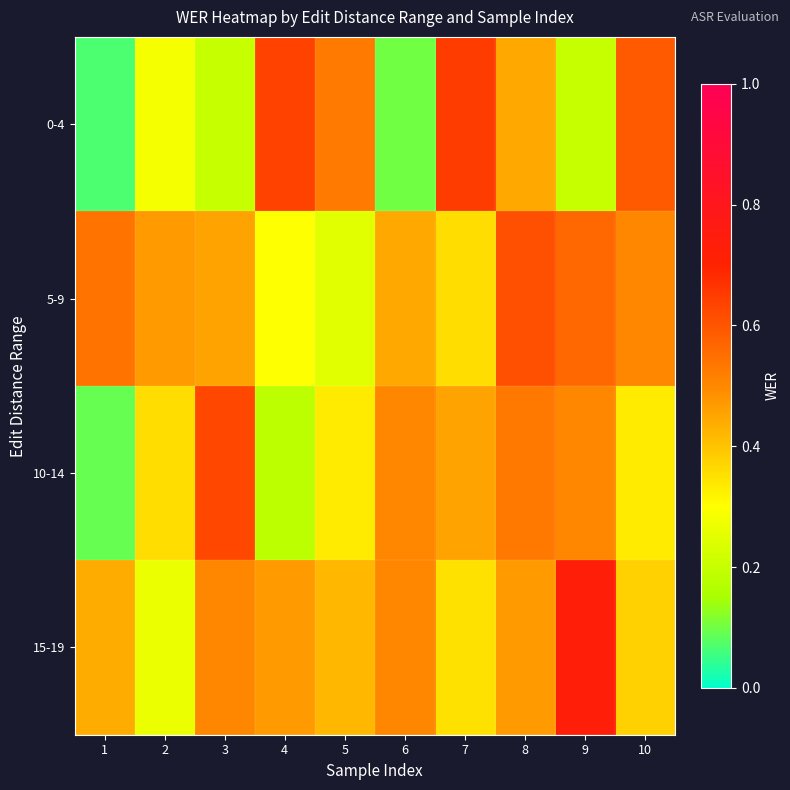

At which category does the chart reach its peak across all series?

9